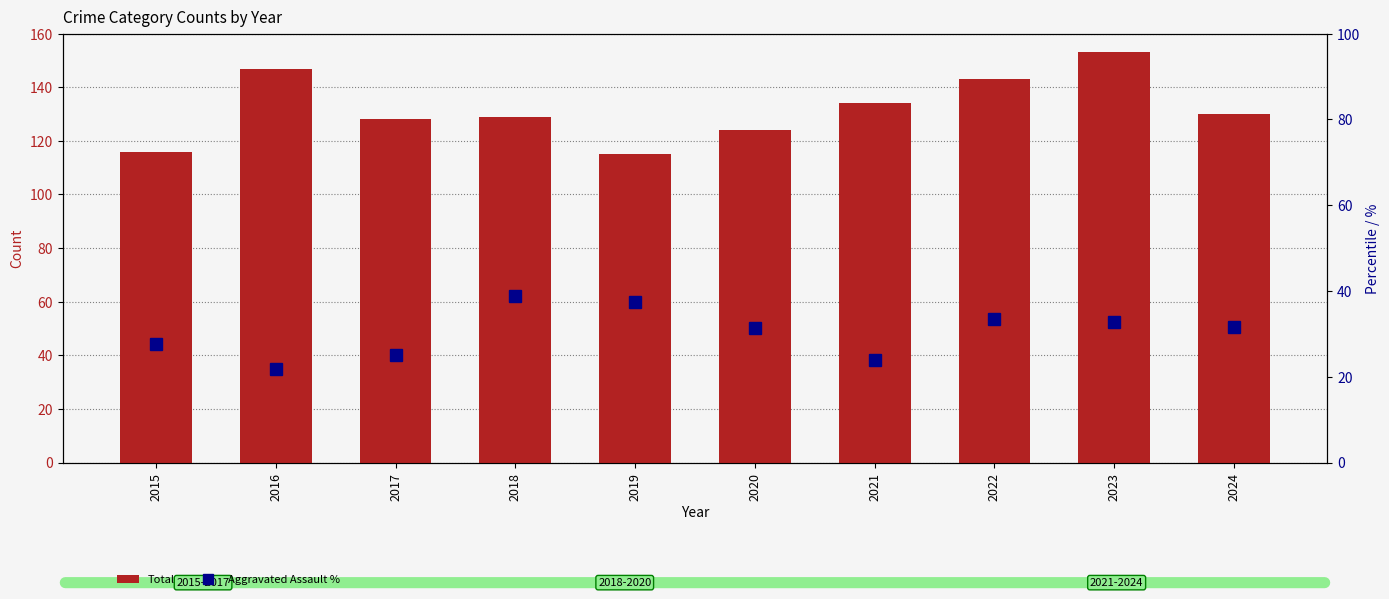

Is the value of Aggravated Assault % at 2015 greater than the value of Total at 2016?

No